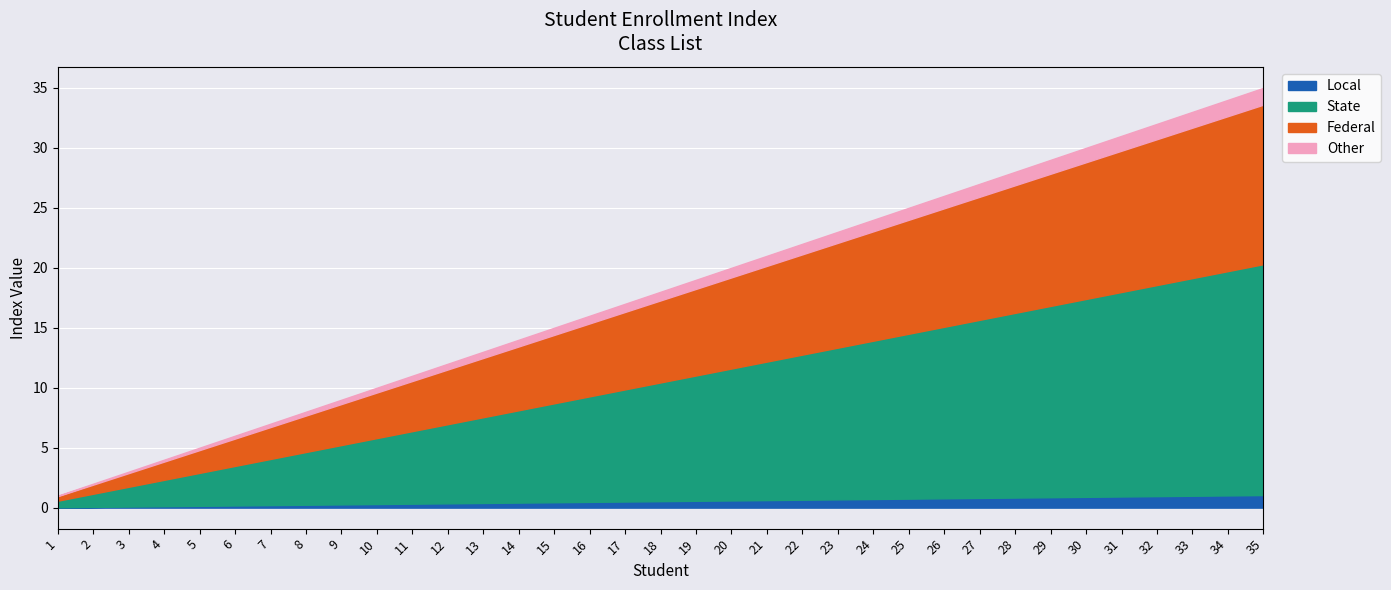

What is the greatest value displayed?

35